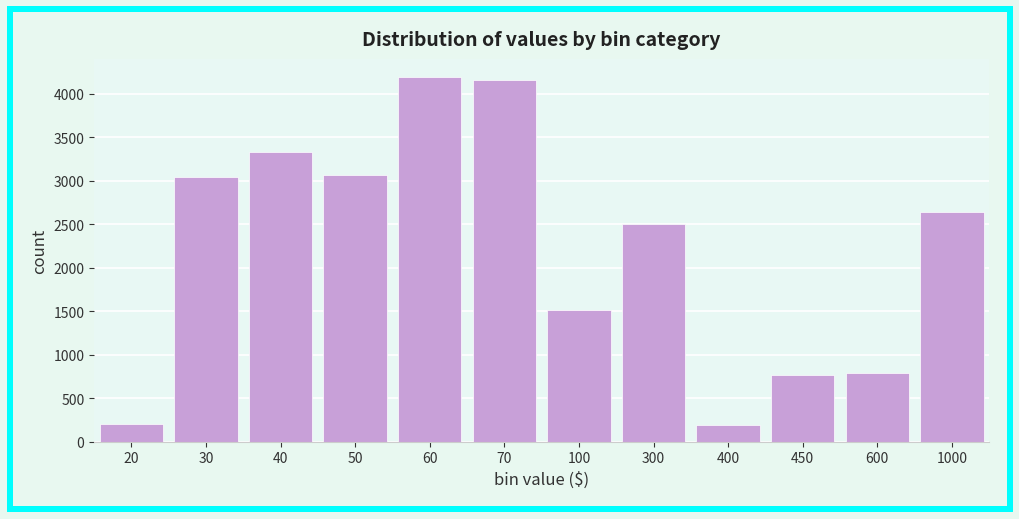

Is it true that the value at 30 is 5169?

False